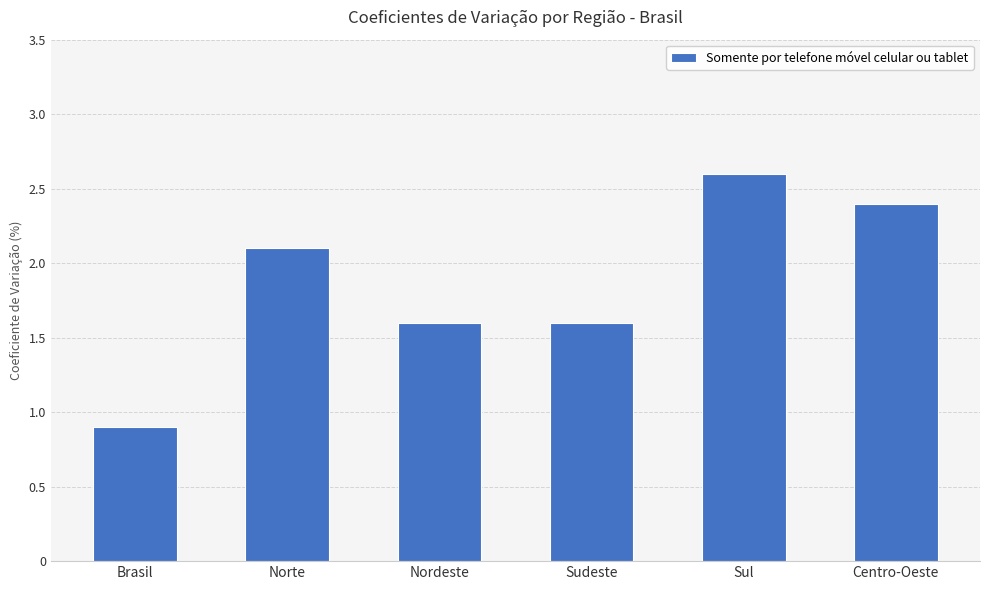

What is the smallest value displayed?

0.9